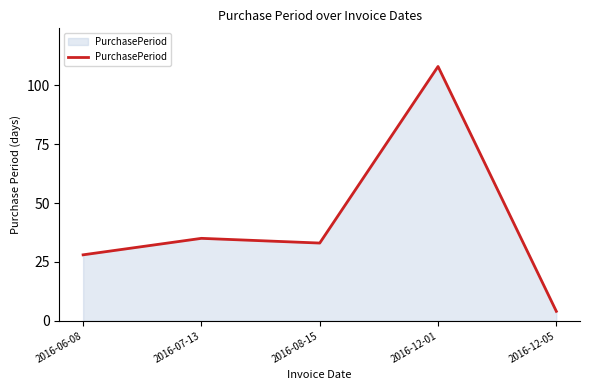

What value does the data have at 2016-08-15, to the nearest 5?

35